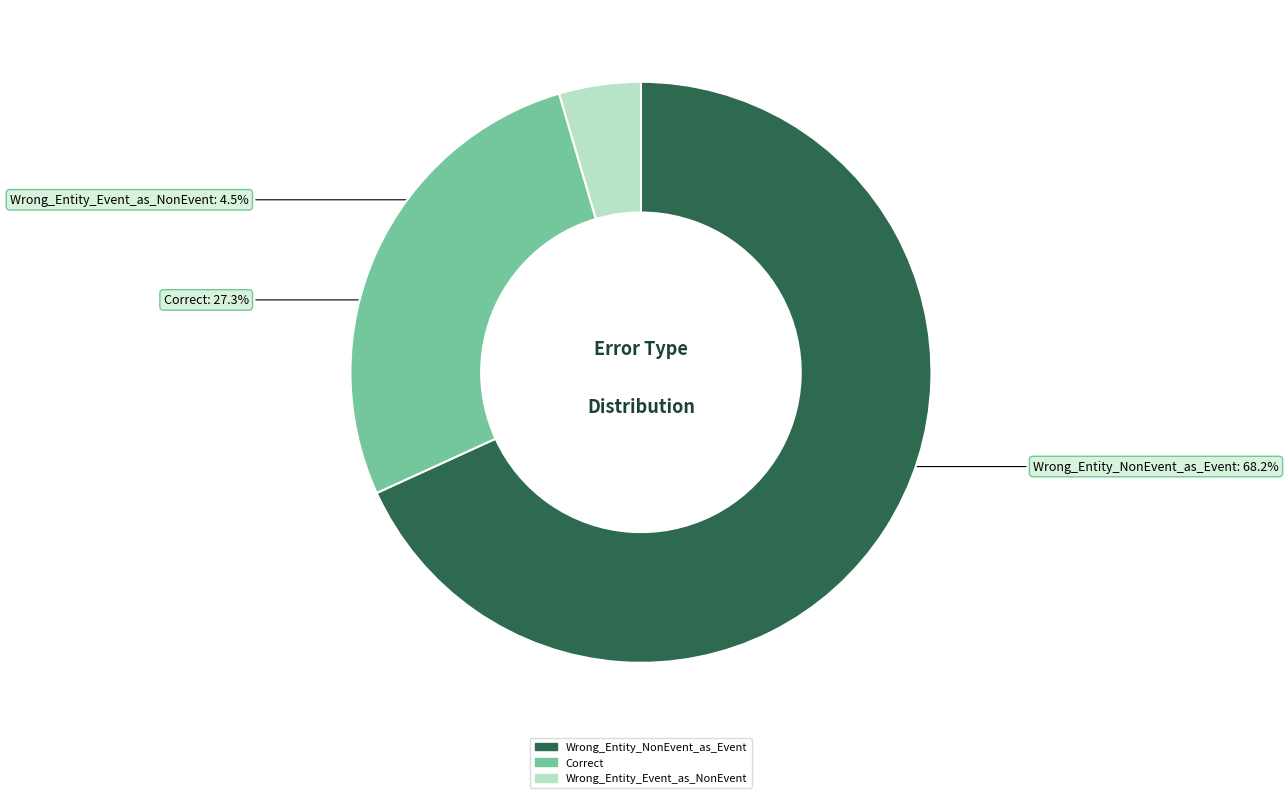

Does any single category account for the majority?

Yes